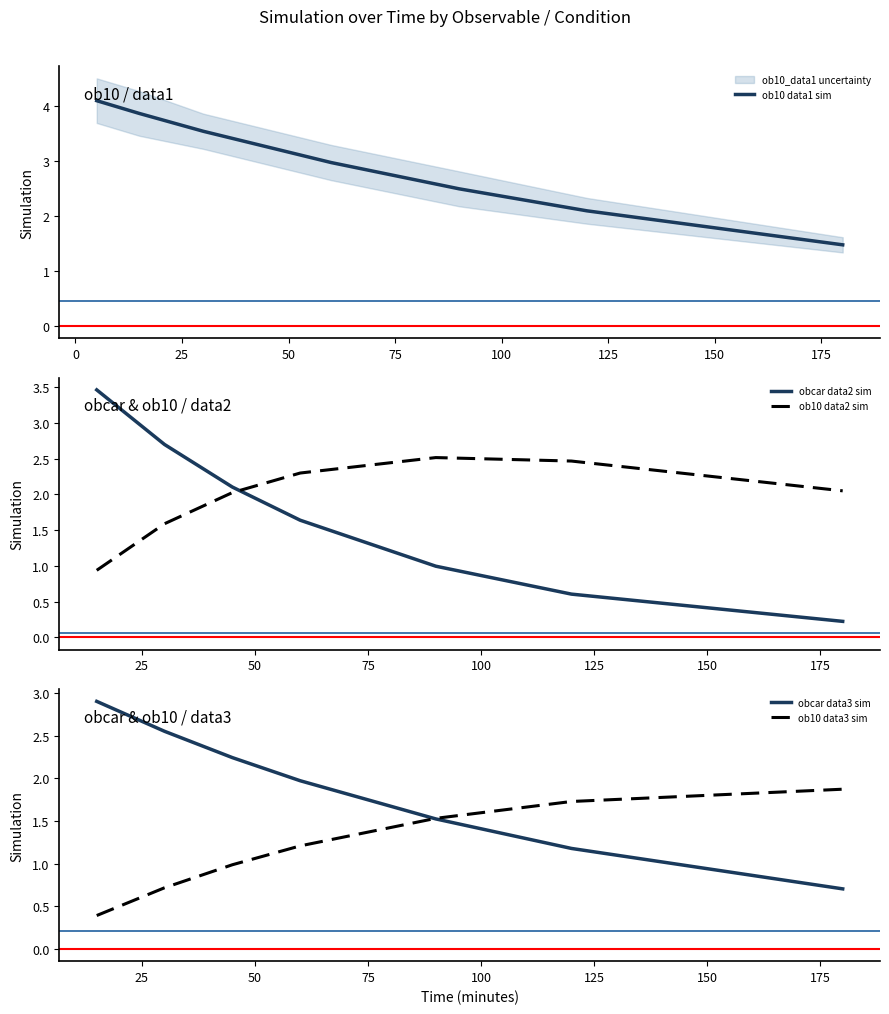

True or false: ob10 data2 sim and obcar data2 sim cross at least once.

True